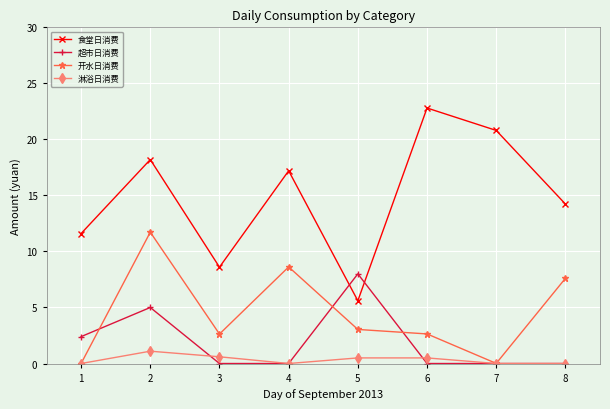

At how many categories does at least one series exceed 7?

8